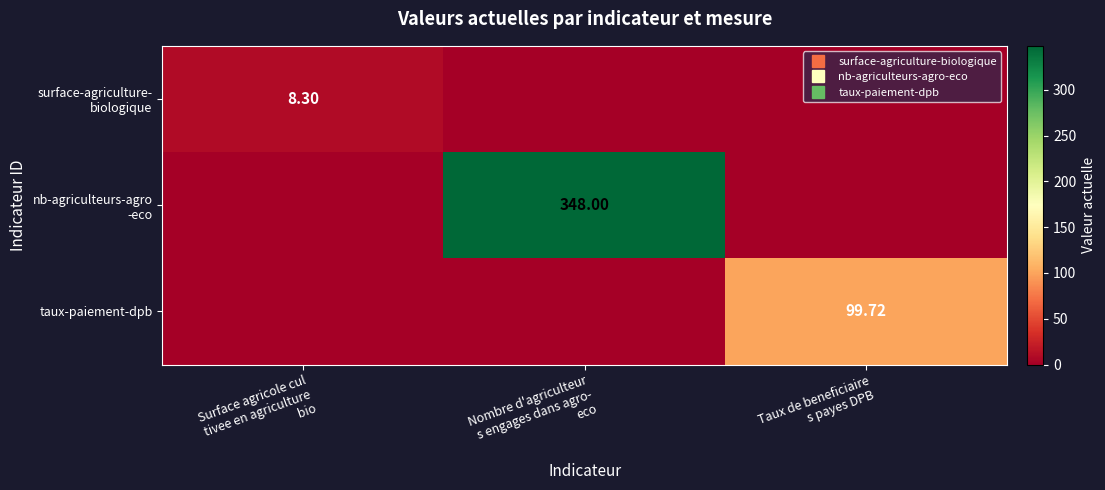

What is the difference between the maximum and second lowest values in the nb-agriculteurs-agro -eco series?

348.0